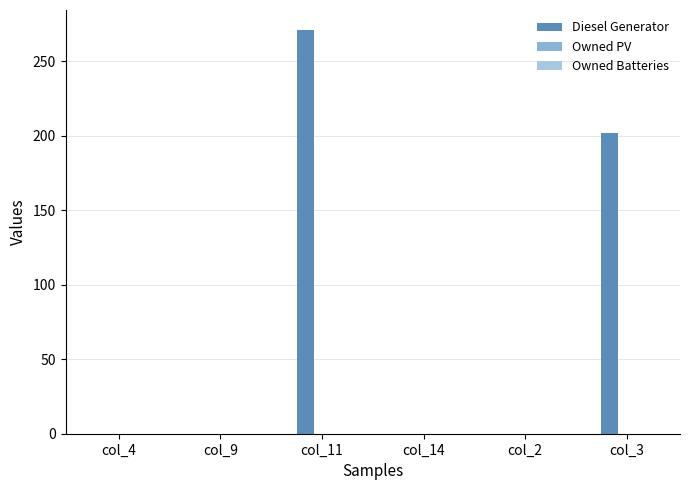

Are the bars horizontal?

No